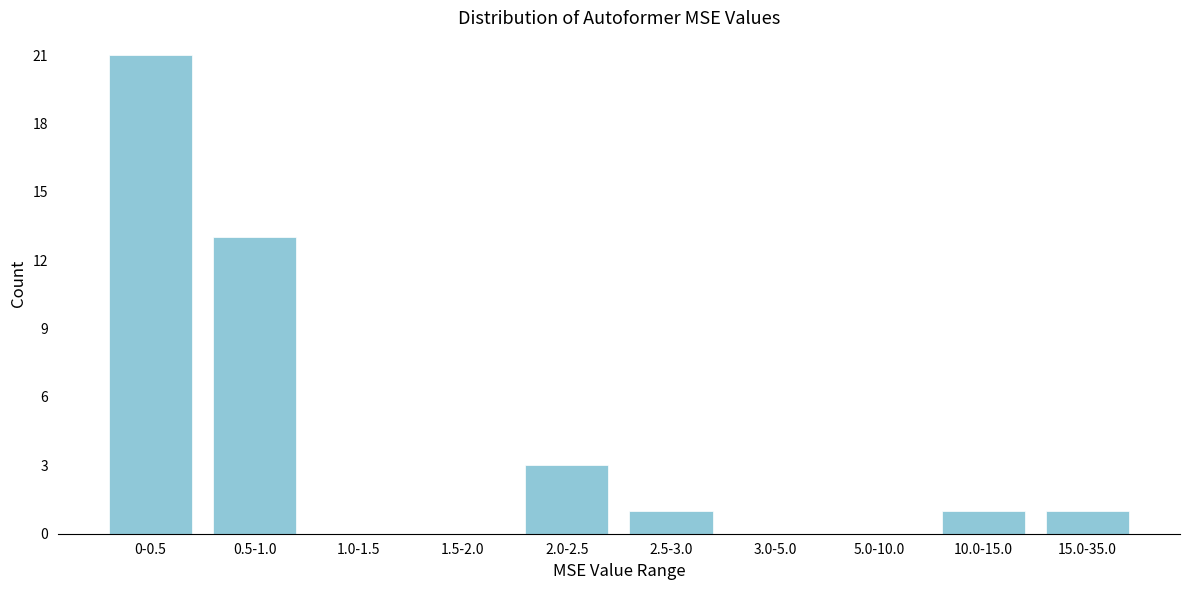

Reading left to right, extract all data points from this chart.

0-0.5=21	0.5-1.0=13	1.0-1.5=0	1.5-2.0=0	2.0-2.5=3	2.5-3.0=1	3.0-5.0=0	5.0-10.0=0	10.0-15.0=1	15.0-35.0=1